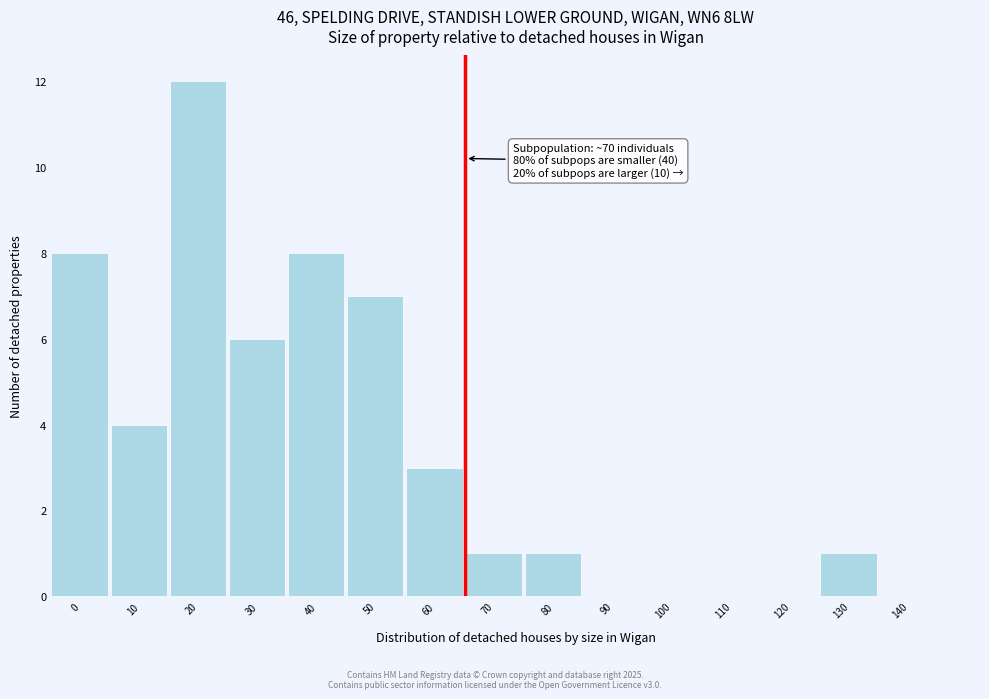

Reading right to left, extract all data points from this chart.

140=0	130=1	120=0	110=0	100=0	90=0	80=1	70=1	60=3	50=7	40=8	30=6	20=12	10=4	0=8